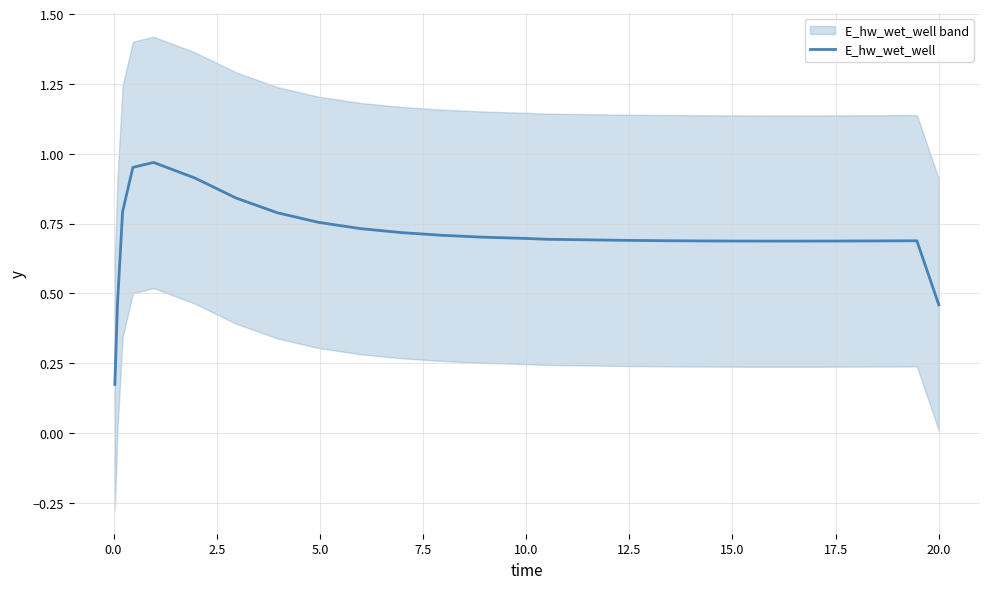

How many lines are shown in the chart?

1